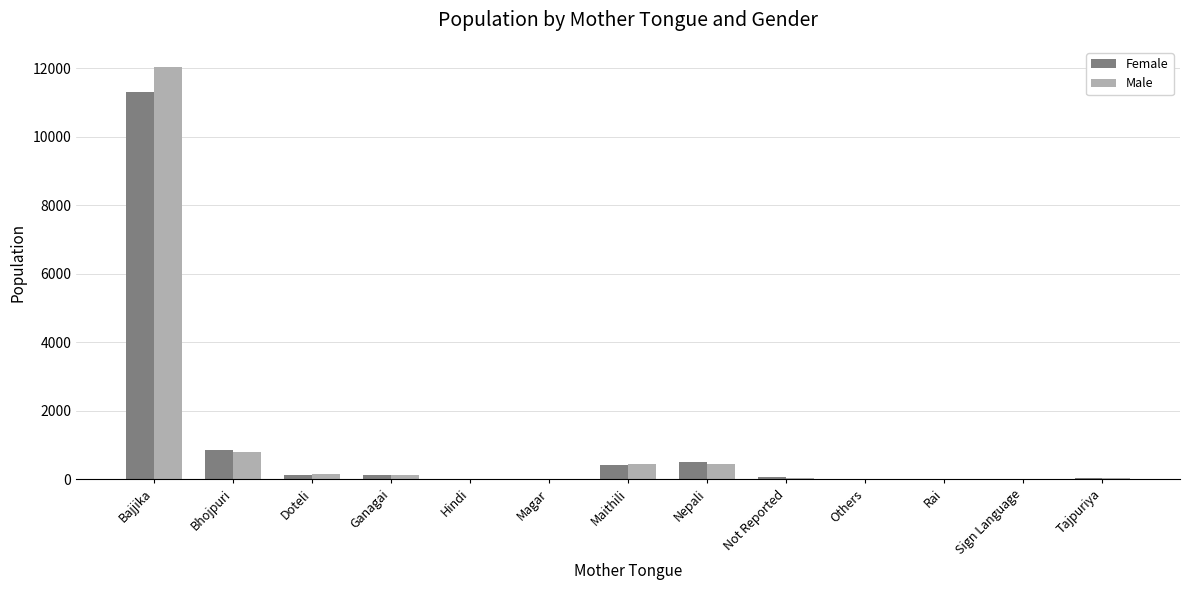

Which series has the largest range (max minus min)?

Male